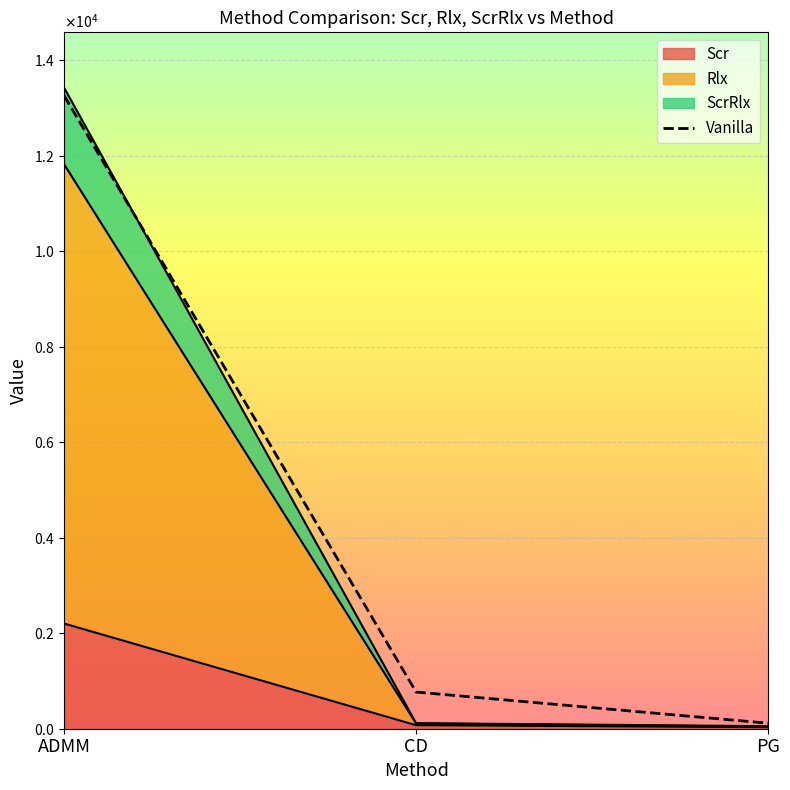

Reading right to left, transcribe all the data shown in this chart.

PG=115.9	CD=768.2	ADMM=13261.5